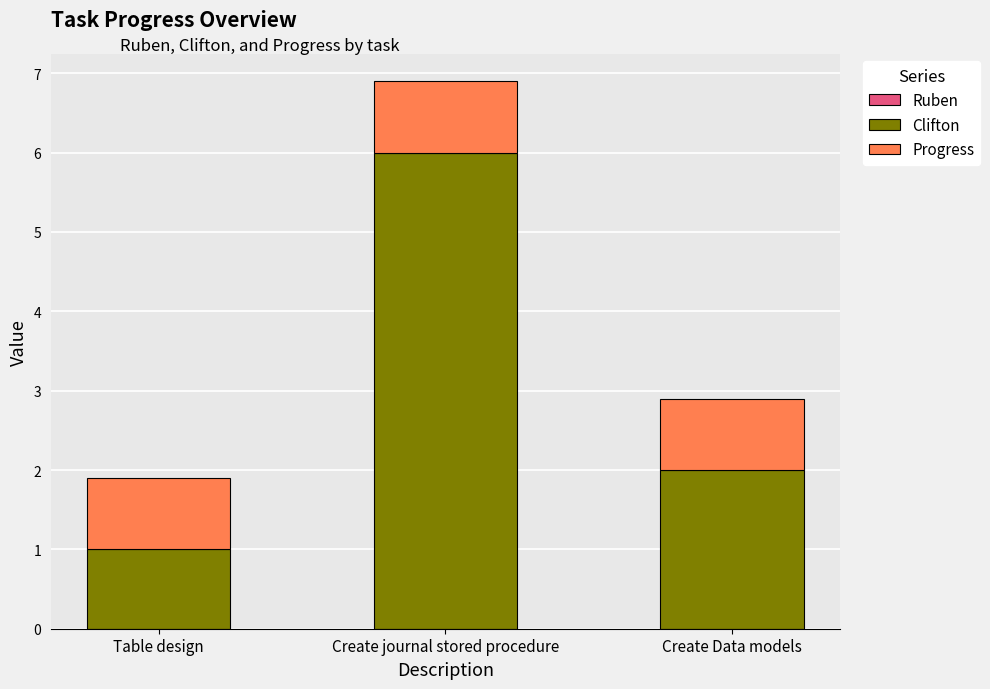

At which category is the sum across all series the highest?

Create journal stored procedure